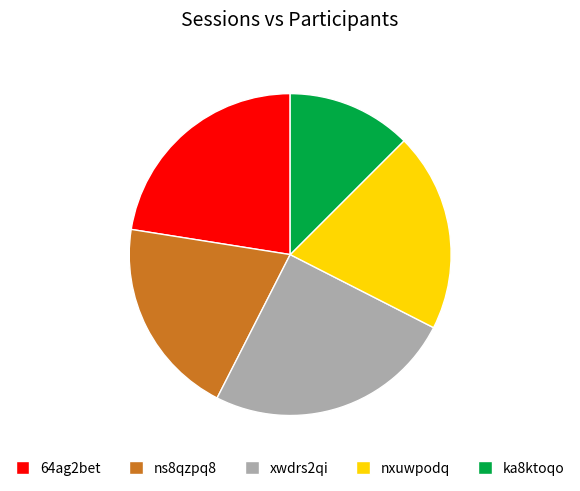

How many slices are in this pie chart?

5